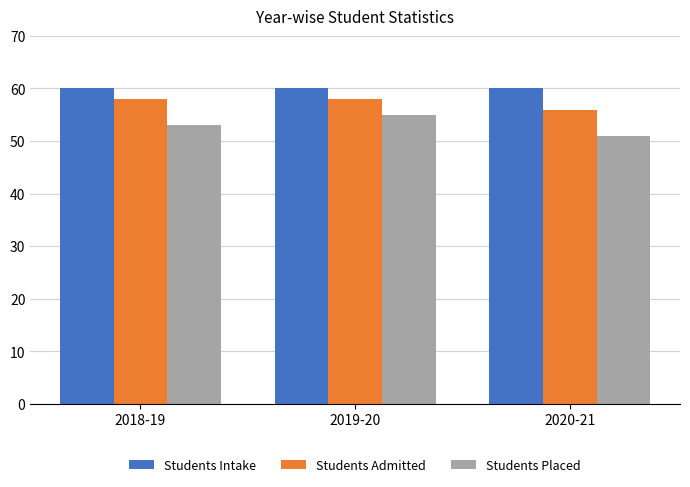

What are all the series names shown in the legend?

Students Intake, Students Admitted, Students Placed